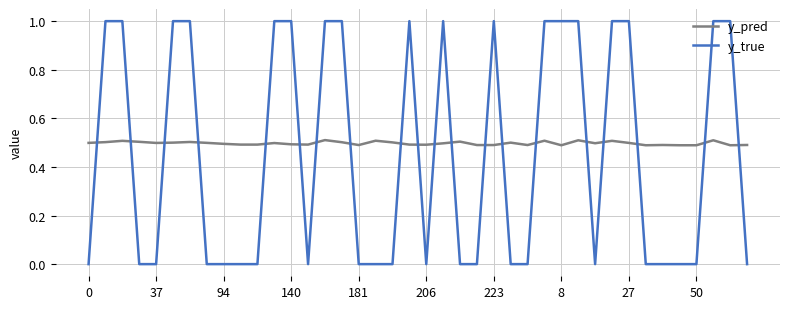

What is the difference between the maximum and minimum values in the y_true series?

1.0